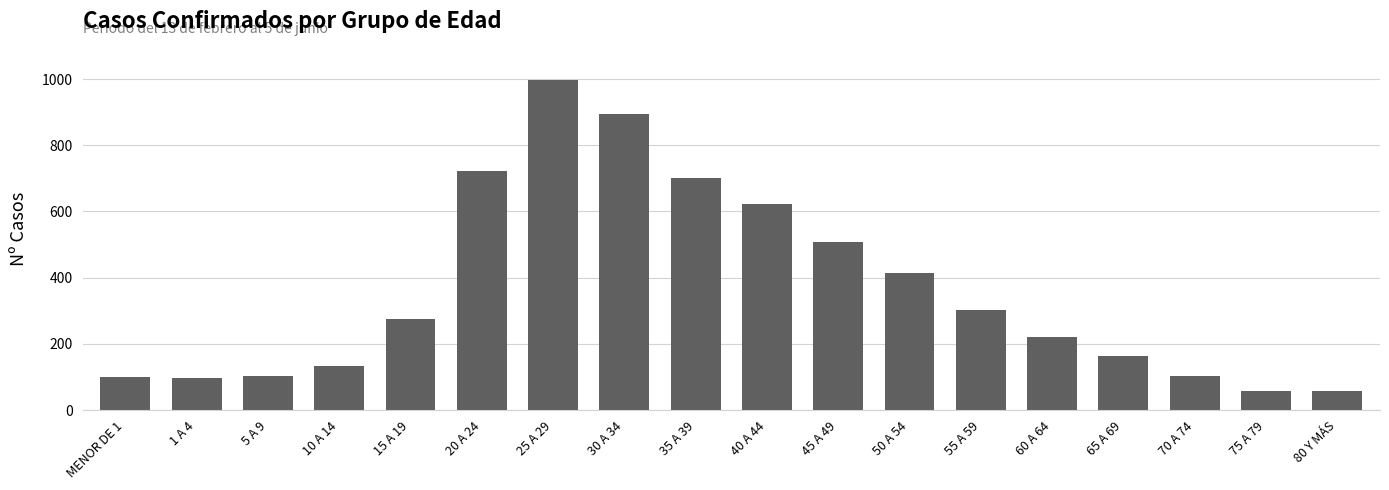

What is the difference between the maximum and minimum values?

939